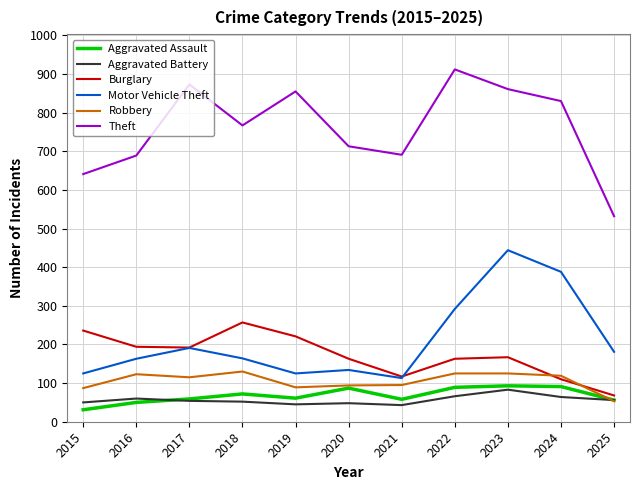

What are all the series names shown in the legend?

Aggravated Assault, Aggravated Battery, Burglary, Motor Vehicle Theft, Robbery, Theft